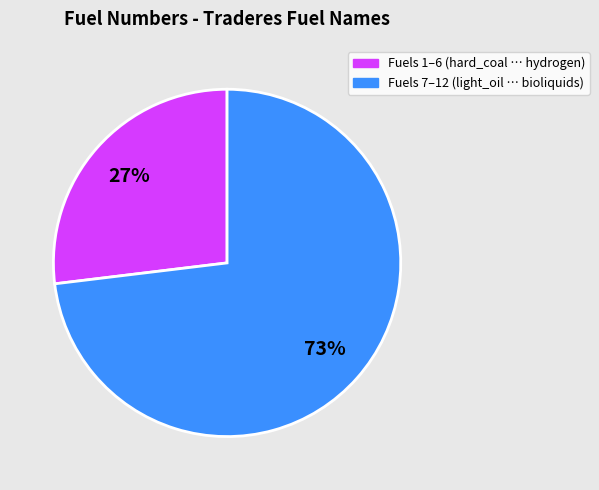

Does any single category account for the majority?

Yes